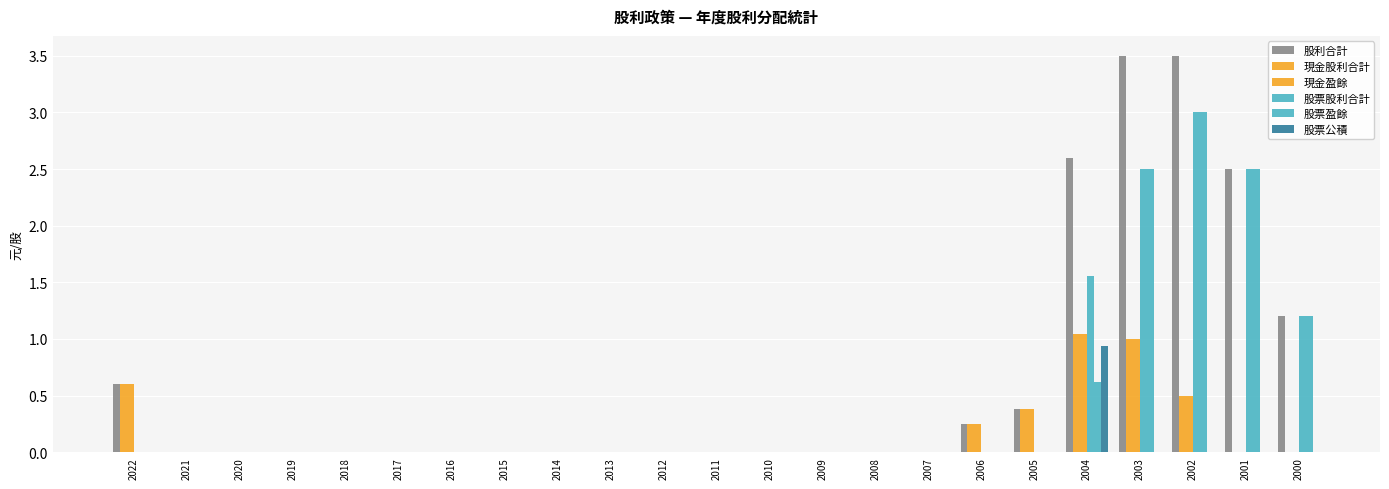

Which category has the highest value across all series?

2003